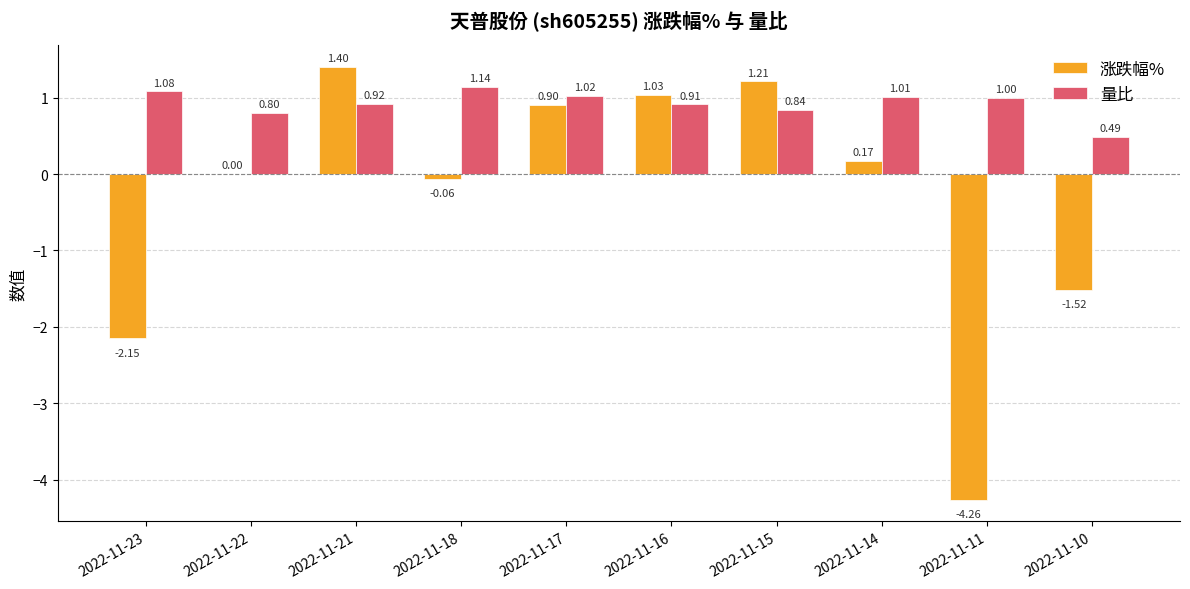

What are all the series names shown in the legend?

涨跌幅%, 量比